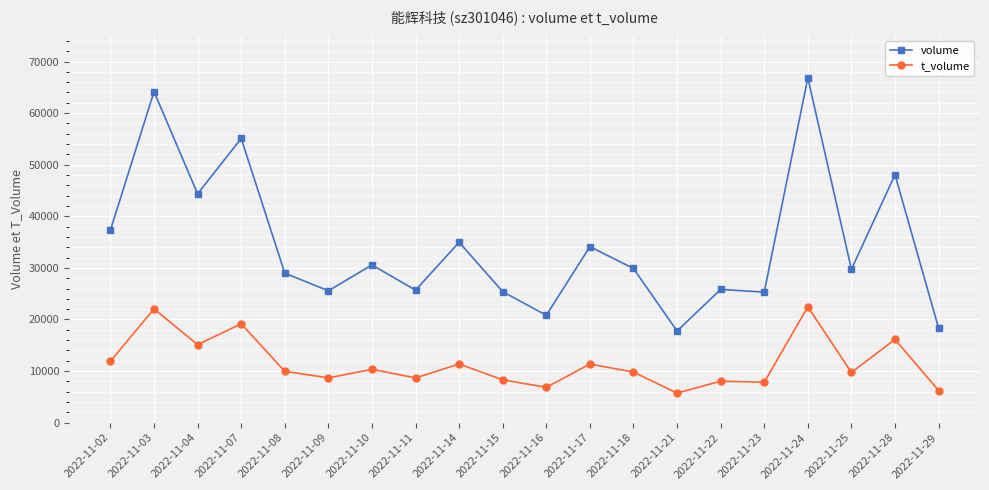

What is the difference between the maximum and second lowest values in the t_volume series?

16232